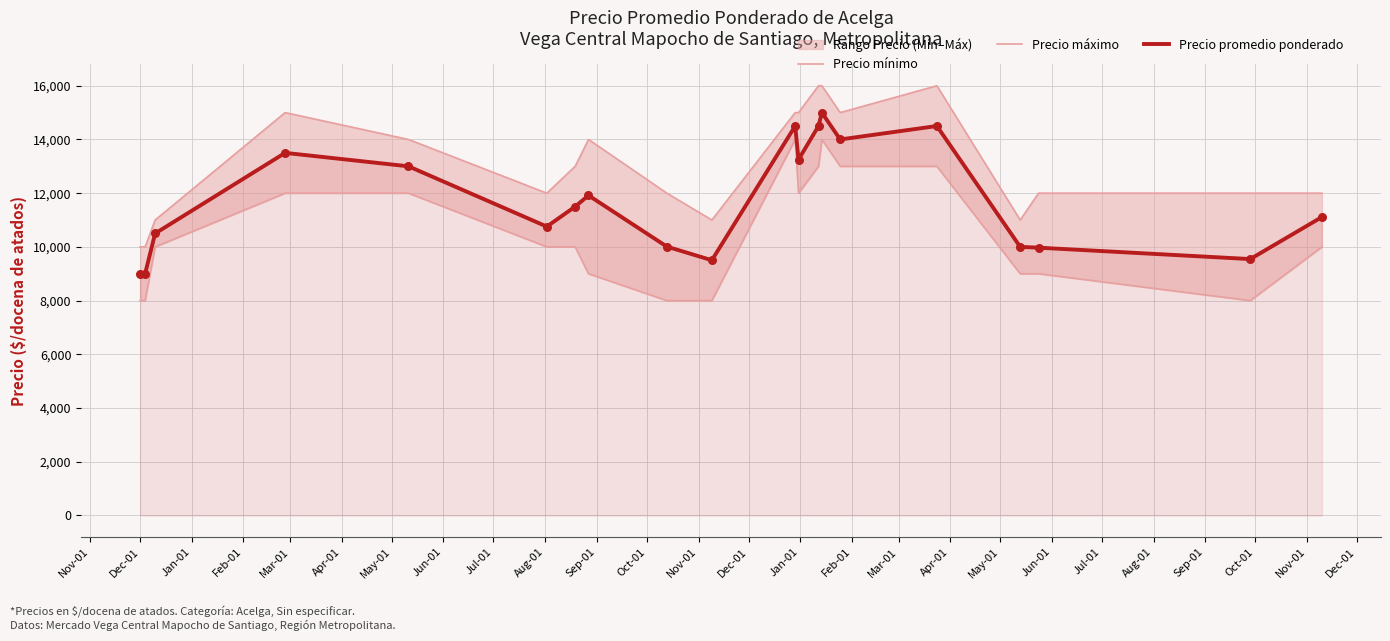

Which series contains the highest Y value?

Precio máximo